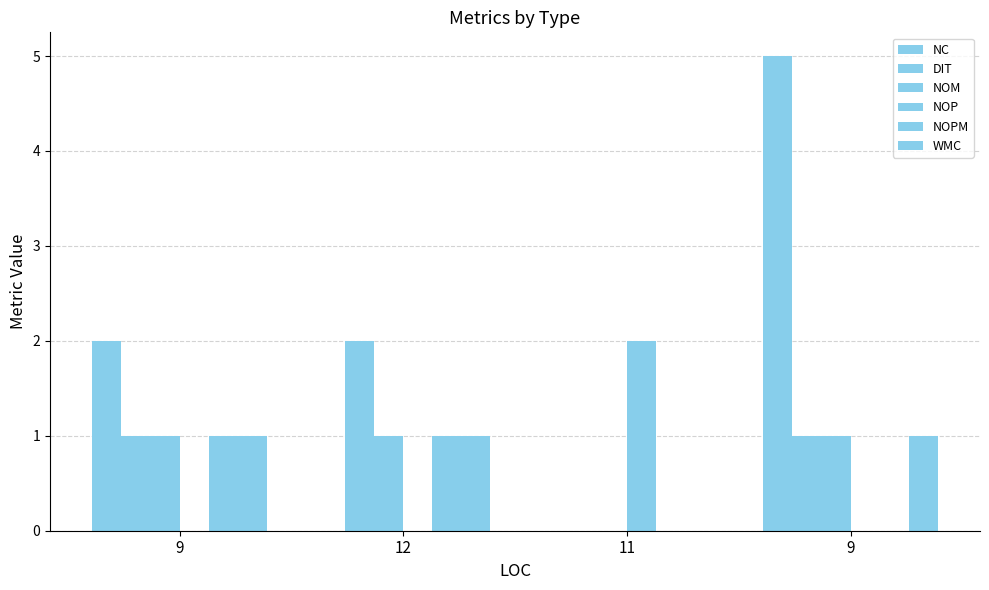

What is the maximum value shown in the chart?

5